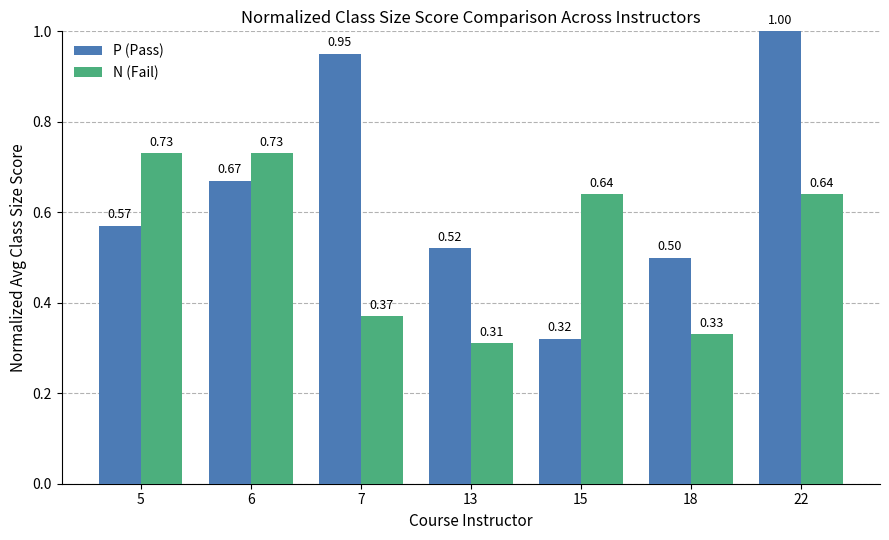

Which series changed the most between 5 and 7?

P (Pass)